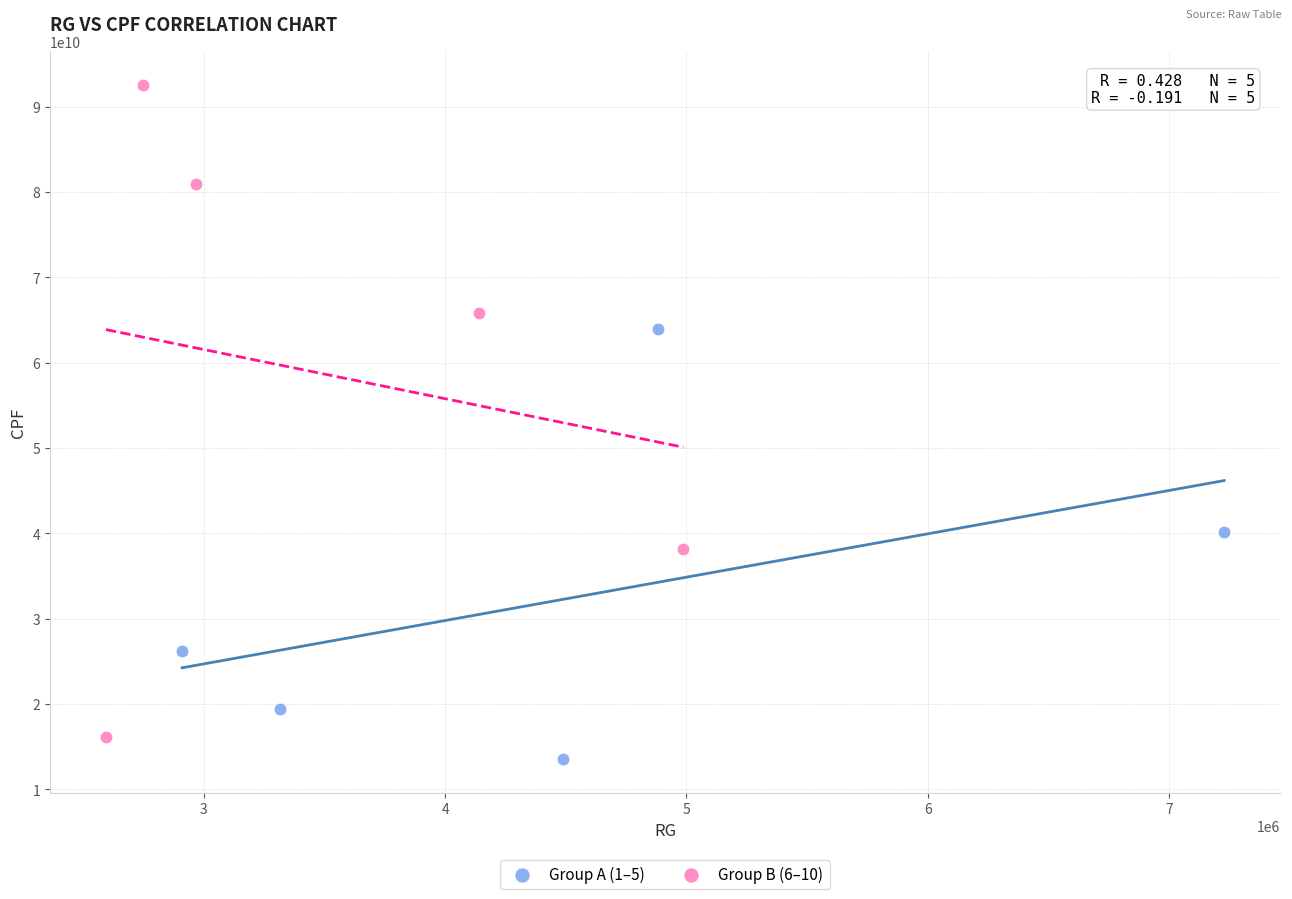

Which series has the largest Y range (max minus min)?

Group B (6–10)